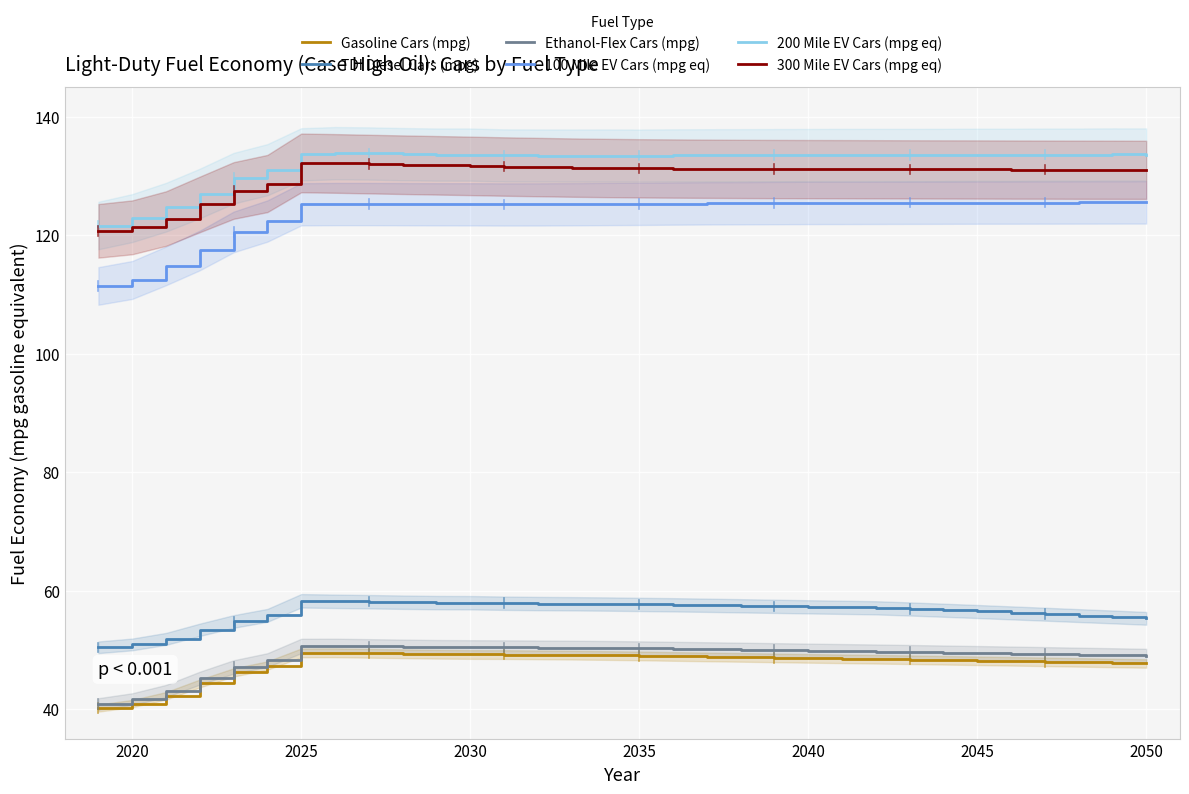

What is the highest value of the Gasoline Cars (mpg) series?

49.5